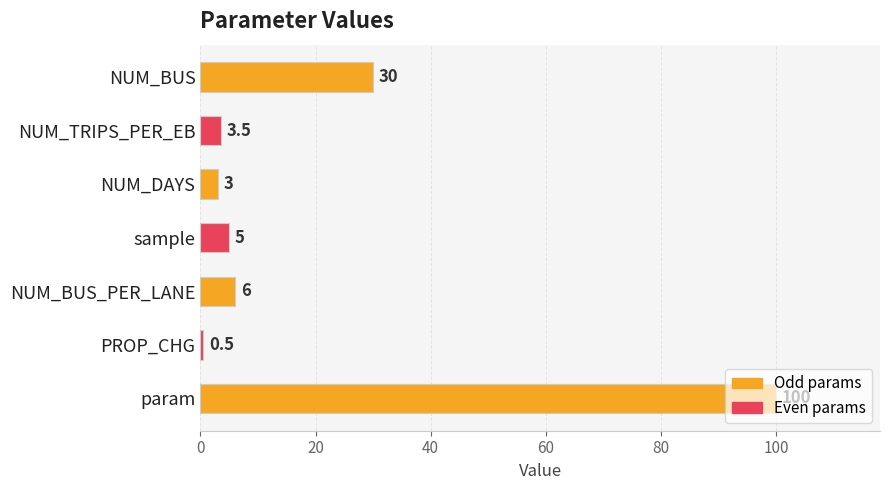

What is the sum of all values?

148.0